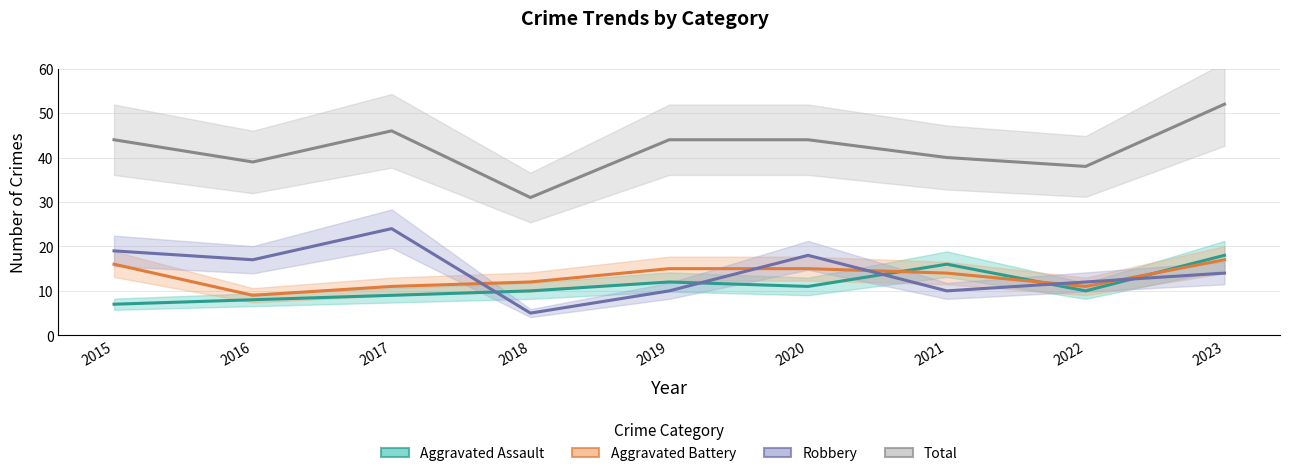

What is the sum of the Aggravated Assault values at 2016 and 2023?

26